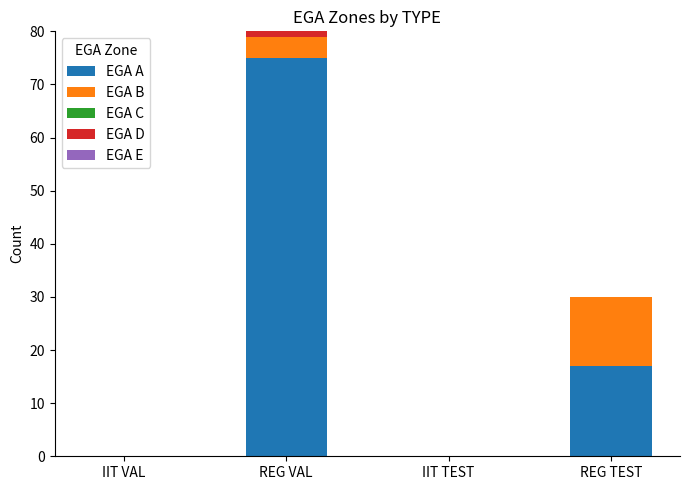

At which label is EGA A closest to 37?

REG TEST